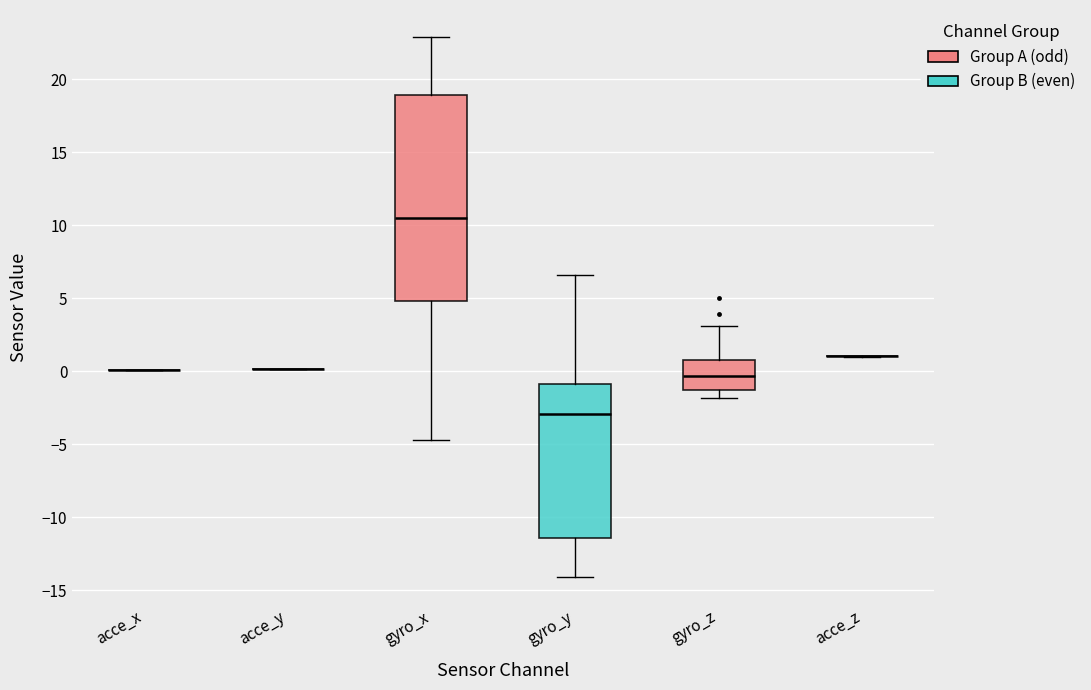

Reading left to right, transcribe this box plot: for each box, give where its median line is, the range the box spans, and where its two whiskers end, as read against the y-axis. The values are not printed on the chart, so give them approximately, as read against the axis.

acce_x: box collapsed to a line at 0.0, whiskers 0.0 to 0.0
acce_y: box collapsed to a line at 0.0, whiskers 0.0 to 0.0
gyro_x: median 10.5, box 5.0 to 19.0, whiskers -4.5 to 23.0
gyro_y: median -3.0, box -11.5 to -1.0, whiskers -14.0 to 6.5
gyro_z: median -0.5, box -1.5 to 1.0, whiskers -2.0 to 3.0
acce_z: box collapsed to a line at 1.0, whiskers 1.0 to 1.0